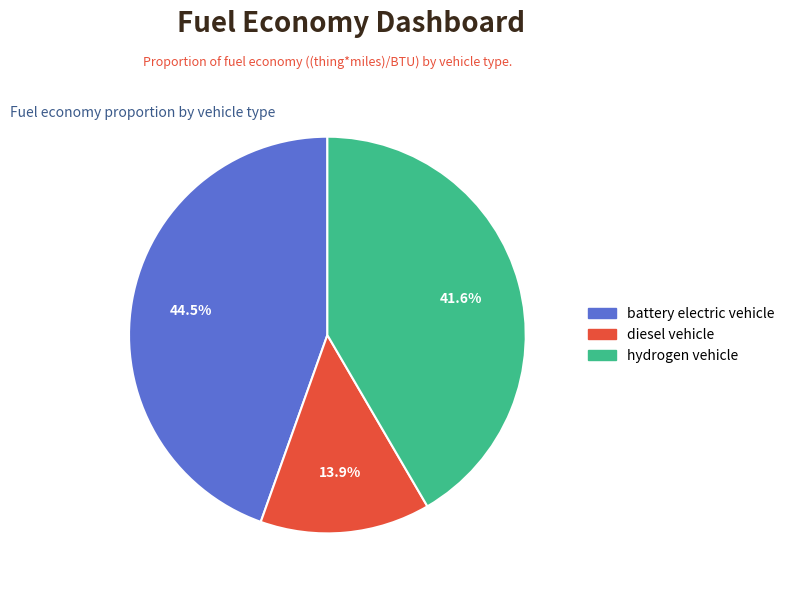

Is there a majority slice in this chart?

No